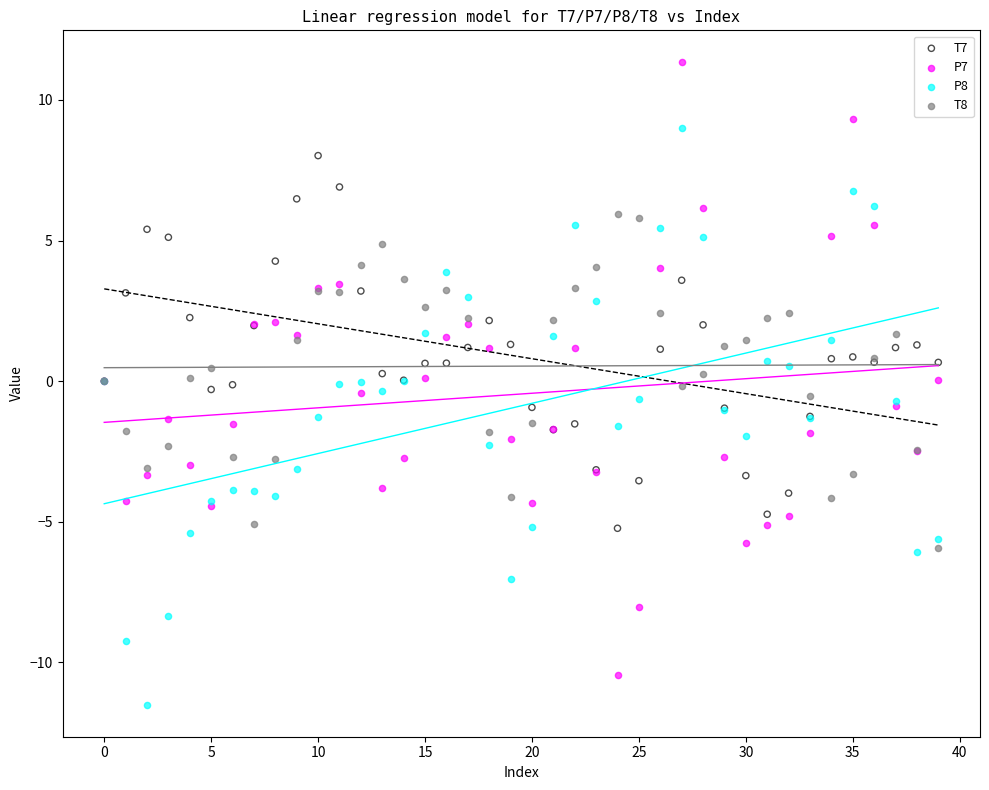

Which series has the largest Y range (max minus min)?

P7